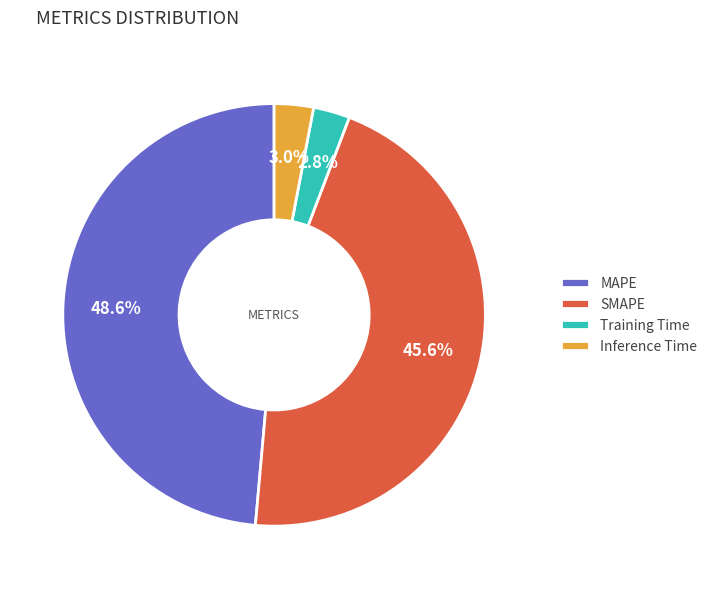

What percentage is the MAPE slice, to the nearest percent?

49%